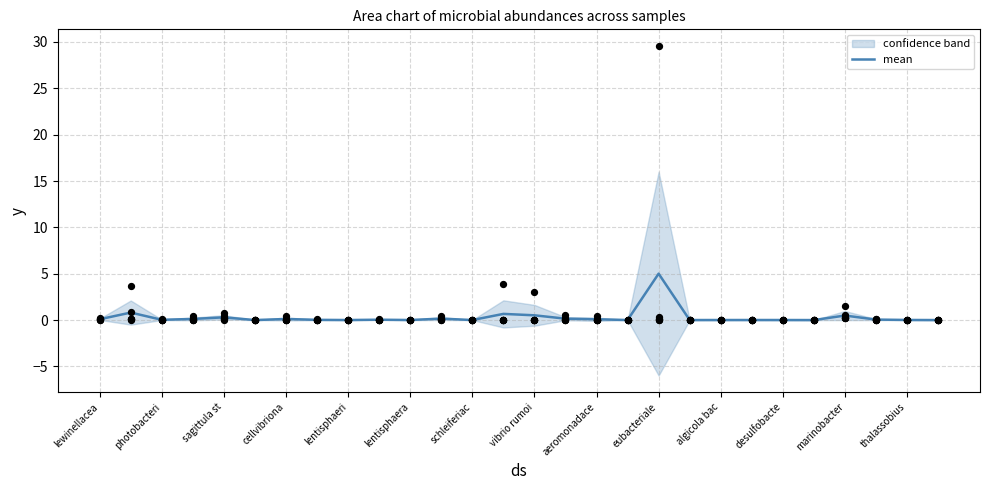

The mean series shows 0.0 at desulfobacte. True or false?

True